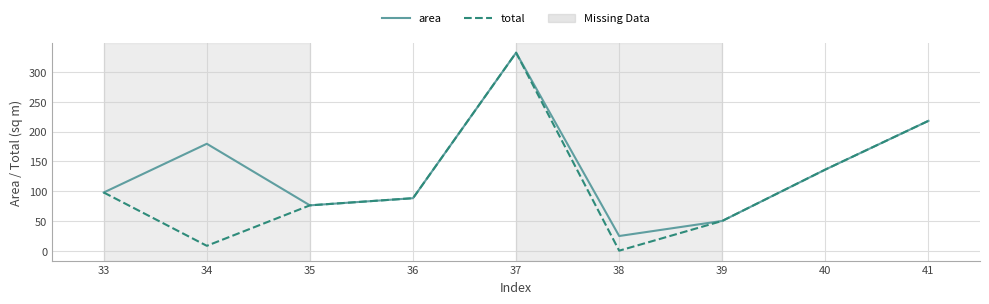

Reading left to right, list all the values displayed in this chart.

area: 33=97.9	34=179.6	35=76.3	36=88.3	37=332.3	38=24.9	39=50.2	40=136.3	41=218.0
total: 33=97.9	34=8.5	35=76.3	36=88.3	37=332.3	38=0.3	39=50.2	40=136.3	41=218.0